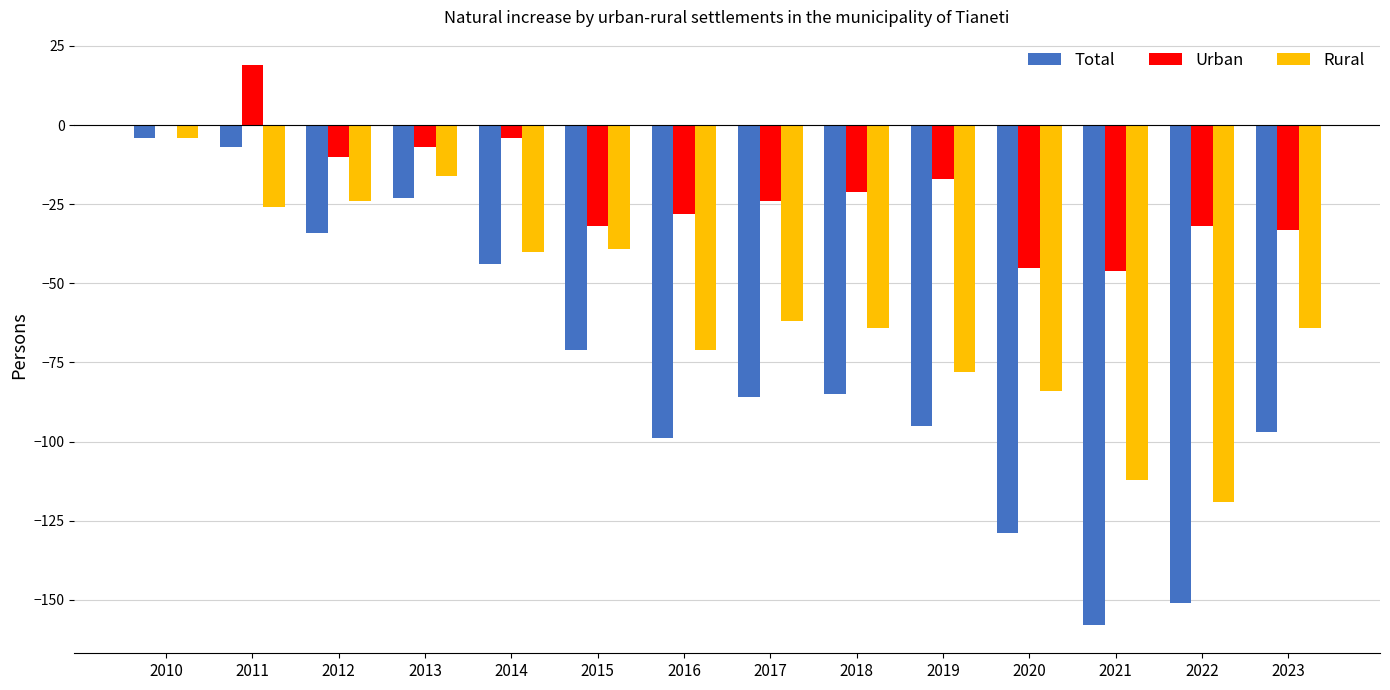

Reading left to right, what are all the values shown in this chart?

Total: -4	-7	-34	-23	-44	-71	-99	-86	-85	-95	-129	-158	-151	-97
Urban: 0	19	-10	-7	-4	-32	-28	-24	-21	-17	-45	-46	-32	-33
Rural: -4	-26	-24	-16	-40	-39	-71	-62	-64	-78	-84	-112	-119	-64